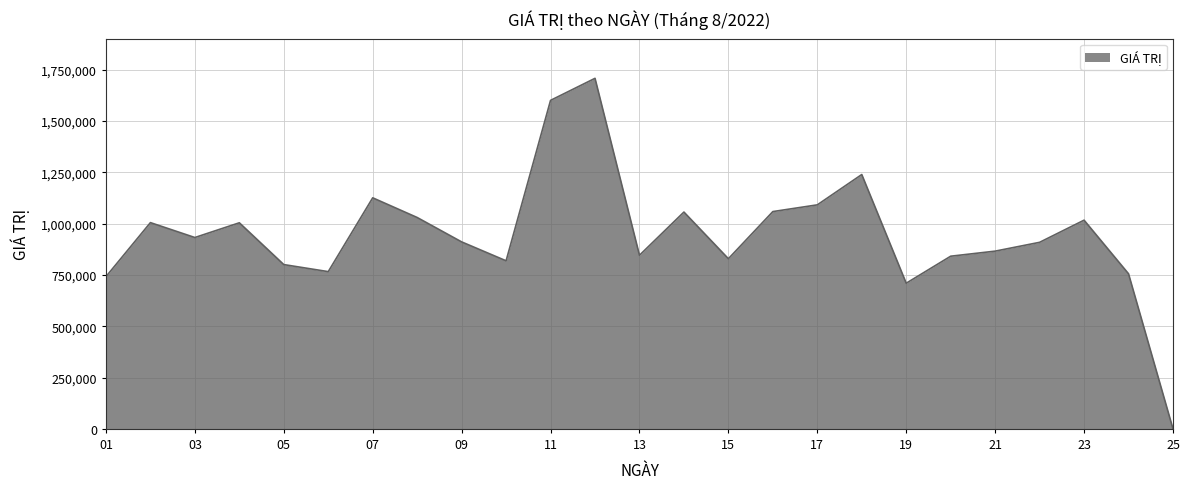

How many interior local peaks (higher than both neighbors) does the data have?

7